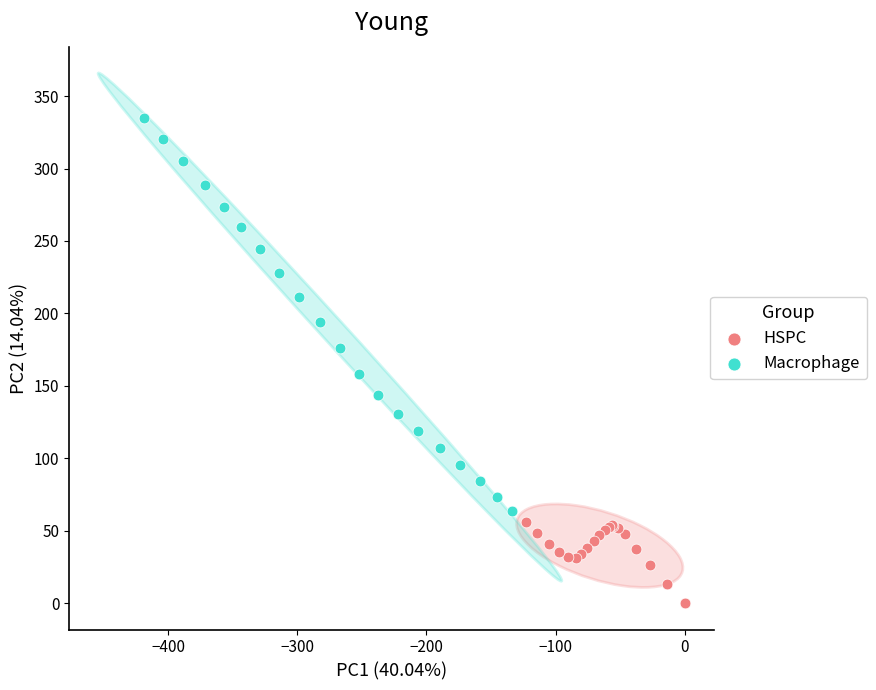

What are all the series names shown in the legend?

HSPC, Macrophage